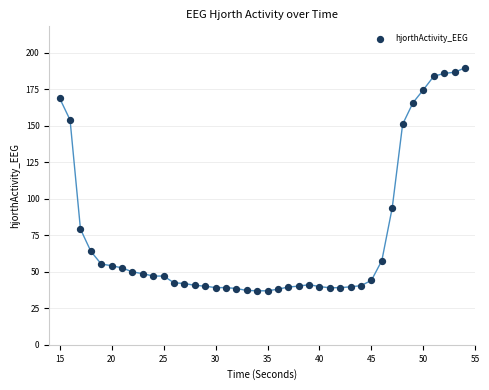

What Y value in the scatter plot is closest to 113?

93.9